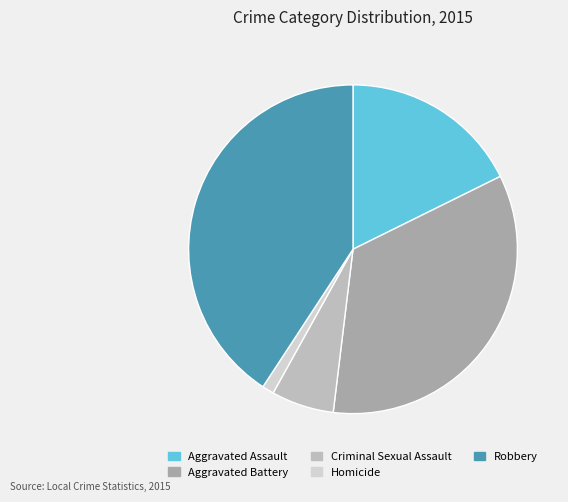

What is the total percentage of Robbery and Criminal Sexual Assault?

46.9%